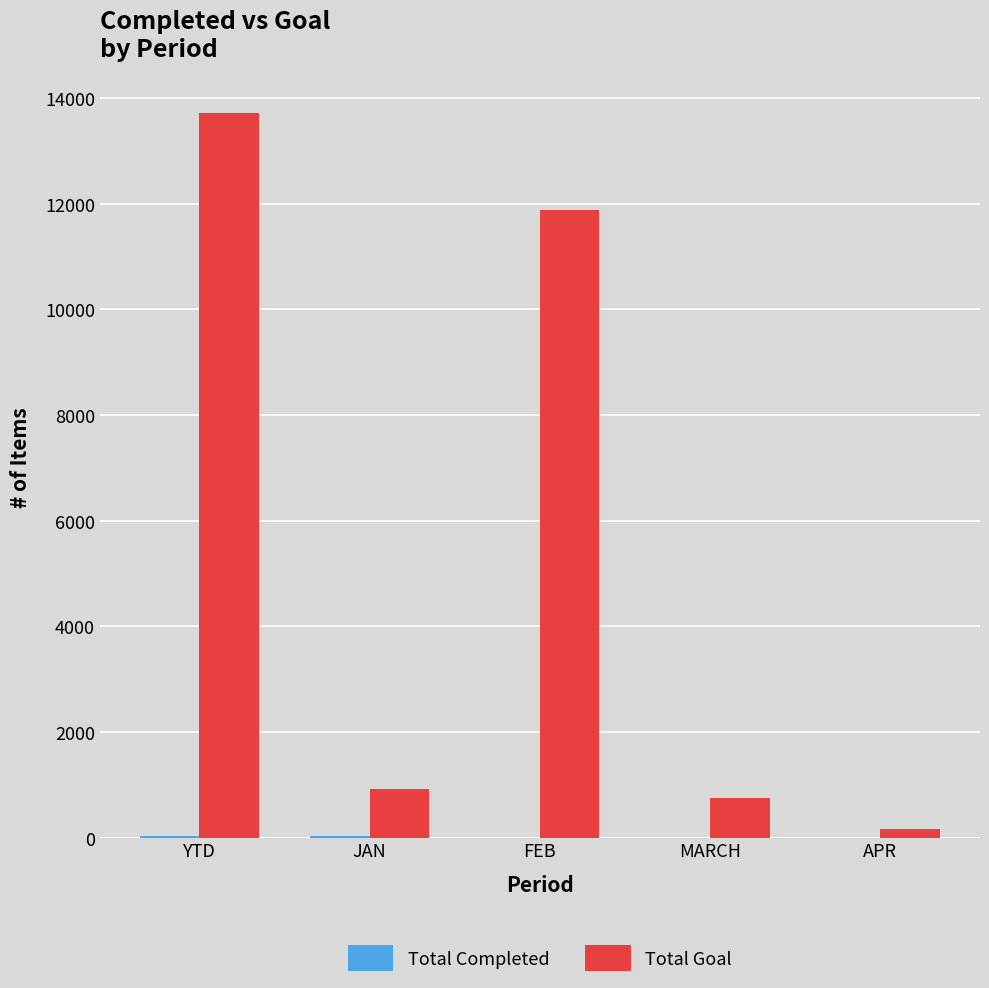

Which series changed the most between YTD and APR?

Total Goal